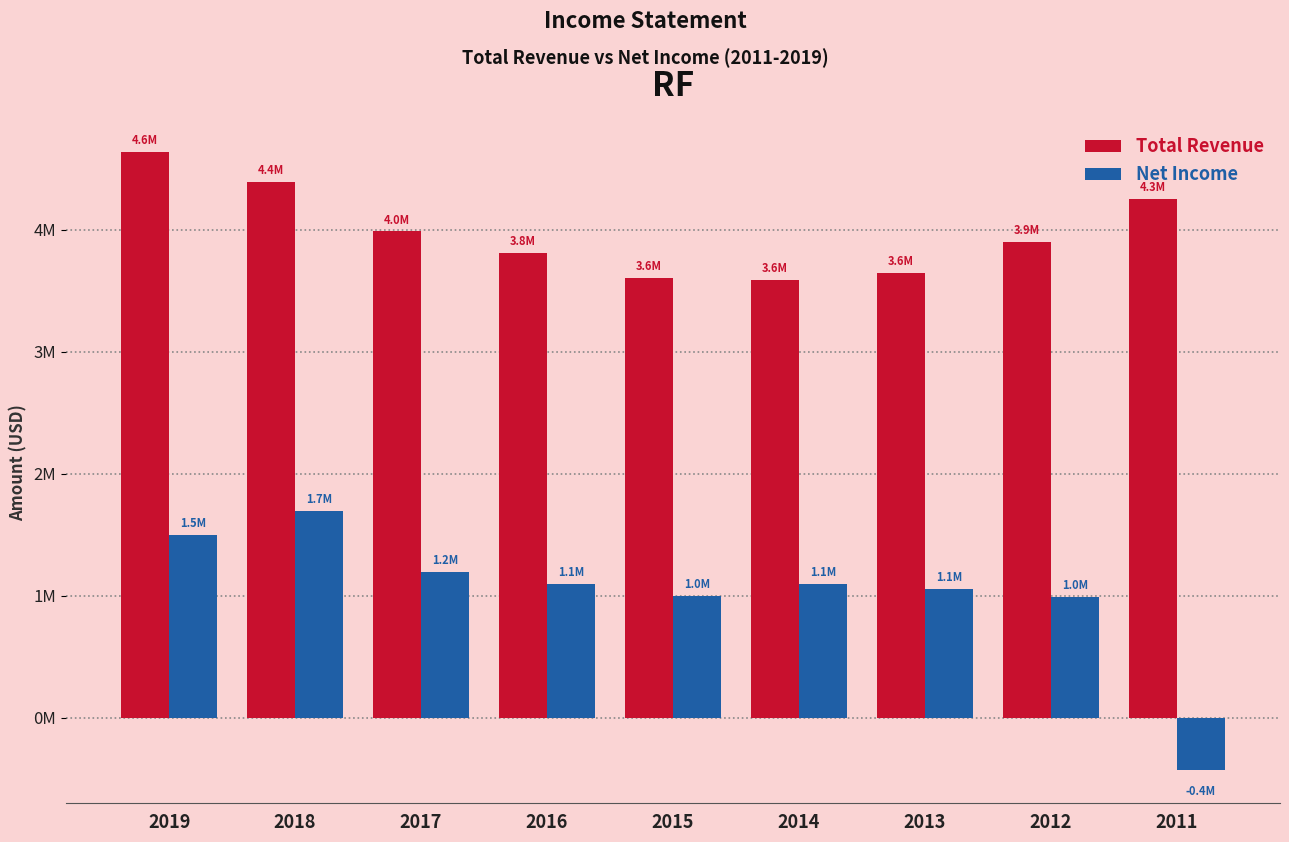

What is the total value across all series at 2015?

4601000